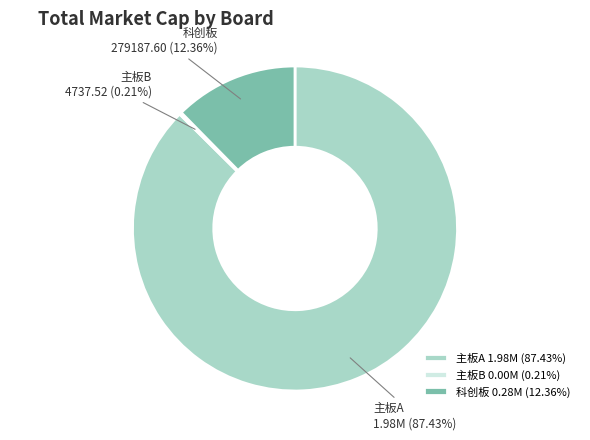

Does any single category account for the majority?

Yes